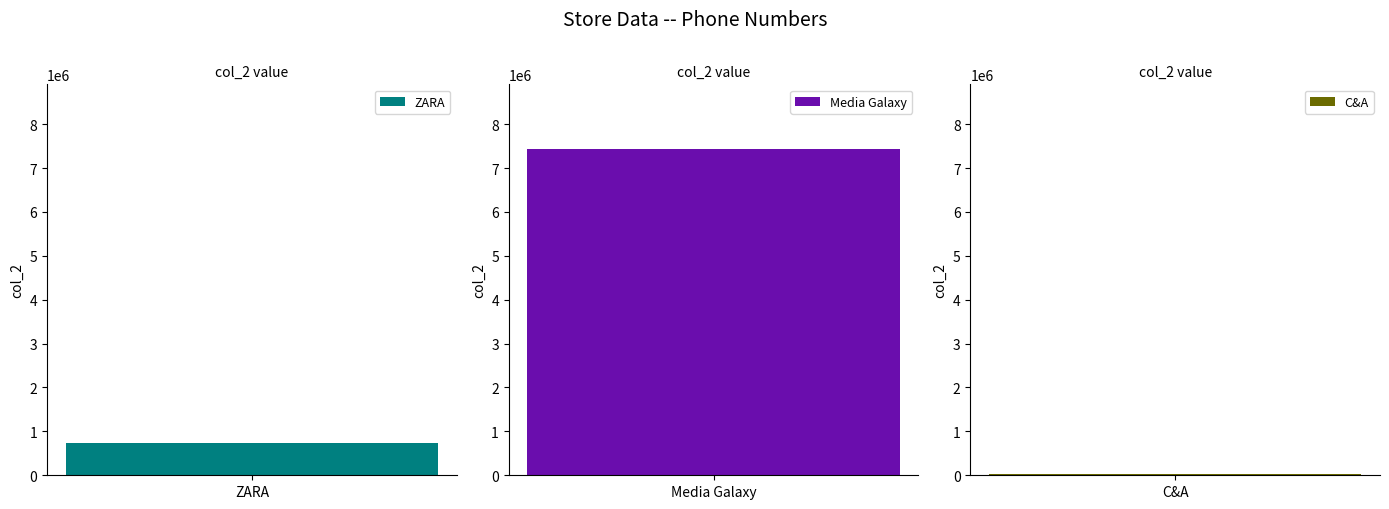

List the labels in order of value, largest first.

Media Galaxy, ZARA, C&A